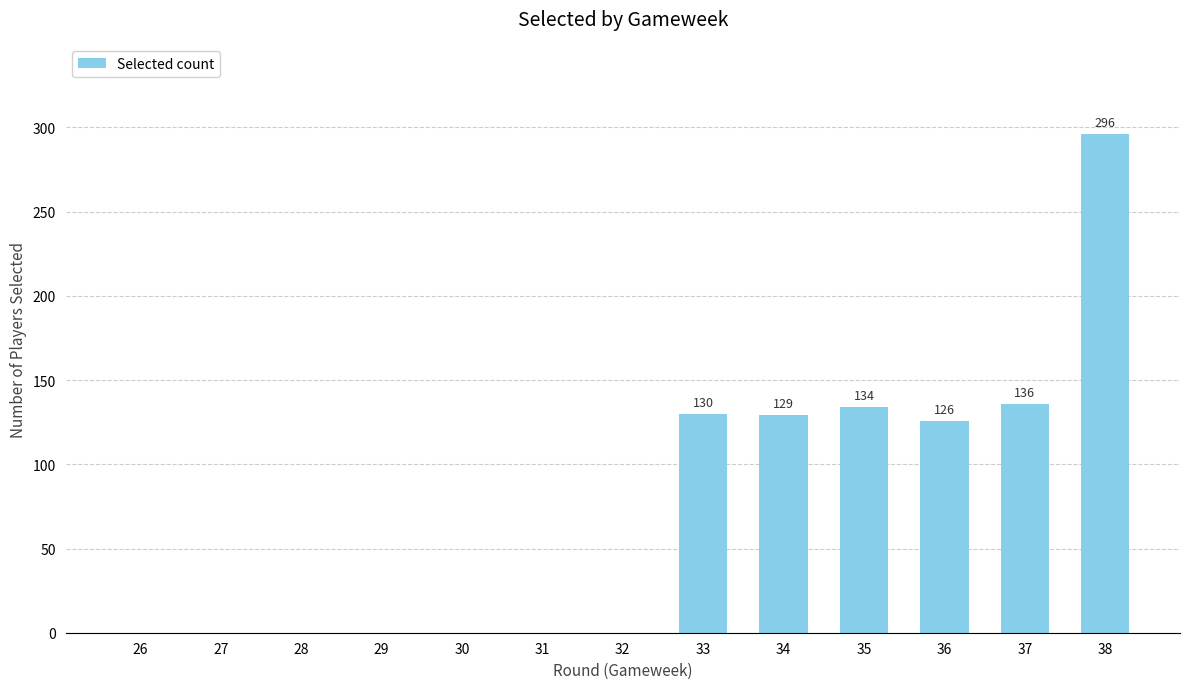

Is it true that the value at 34 is 201?

False